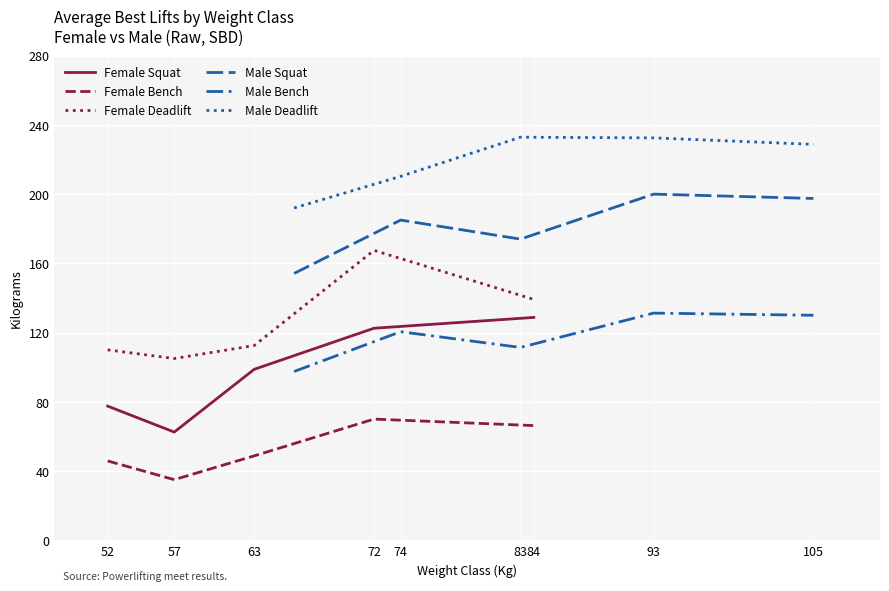

Which category has the lowest value in the Female Bench series?

57